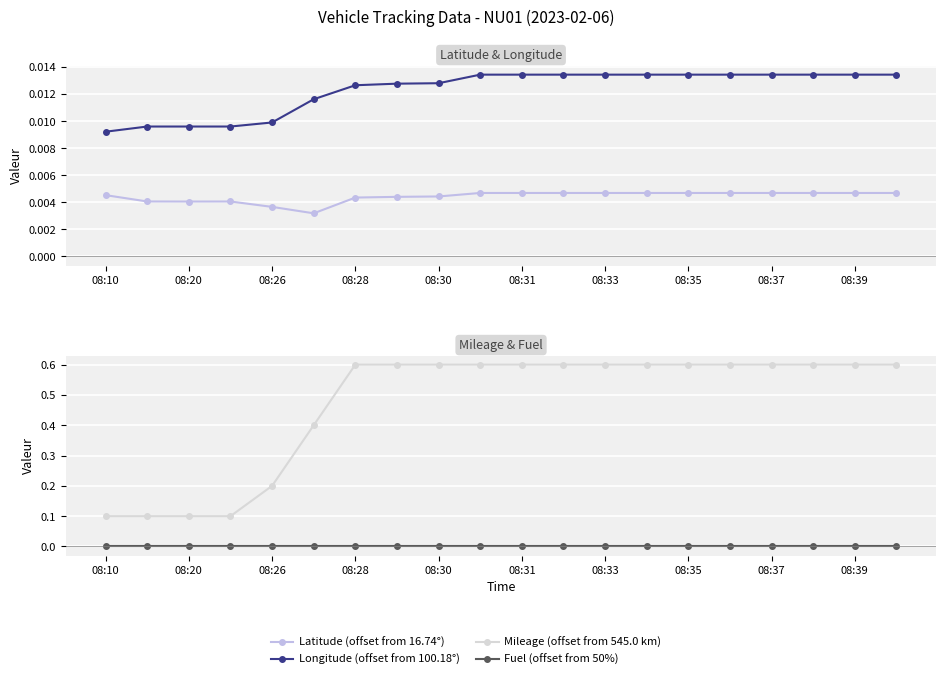

At which category is the sum across all series the highest?

08:39